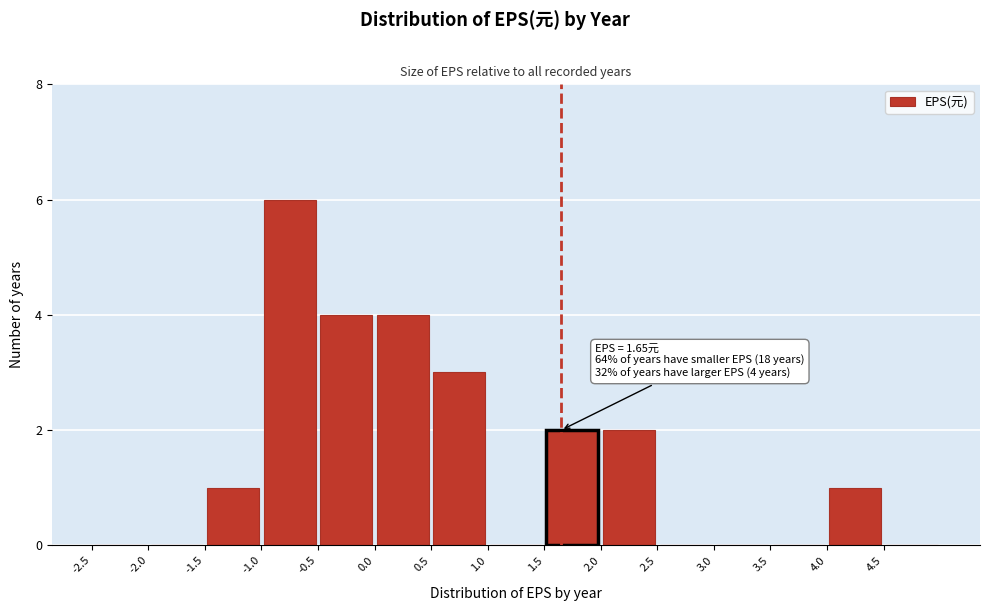

Over which range of the x-axis is the bar tallest?

-1.0 to -0.5